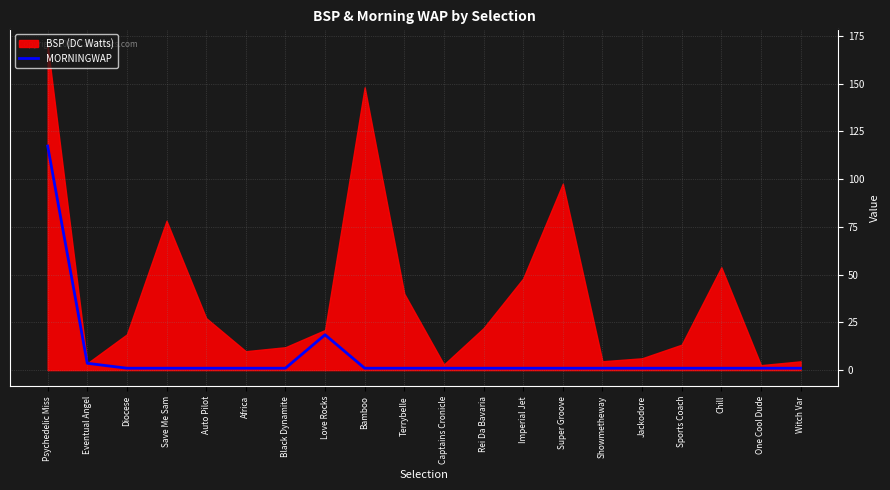

What position from the right is Terrybelle?

11